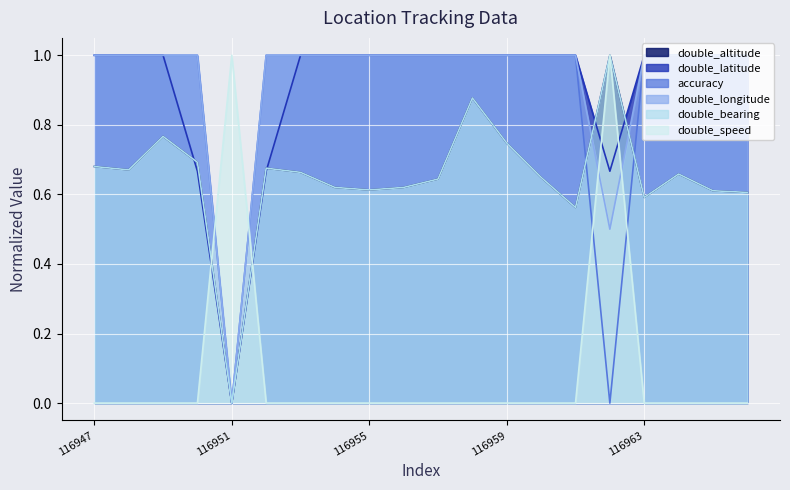

The value of accuracy at 116949 is 0.5. True or false?

False